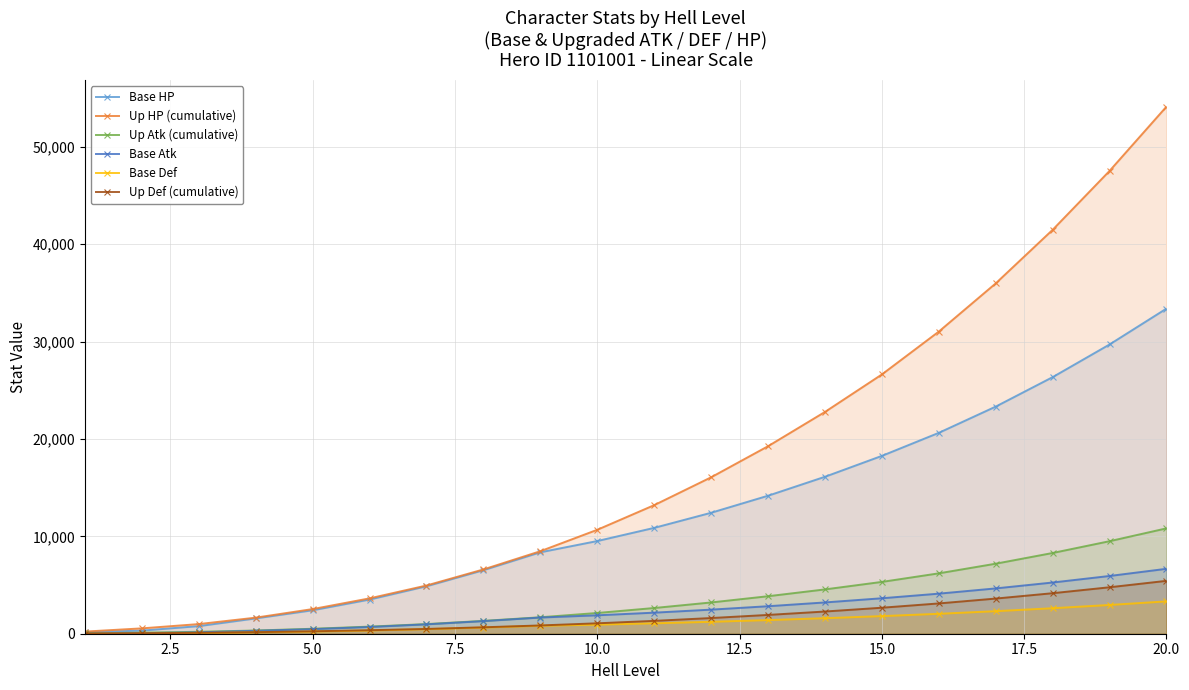

At which category is the sum across all series the highest?

20.0